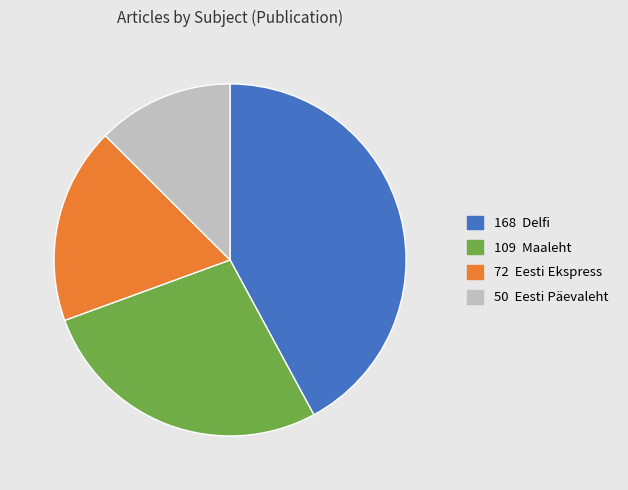

Is there any slice that represents more than half of the pie?

No